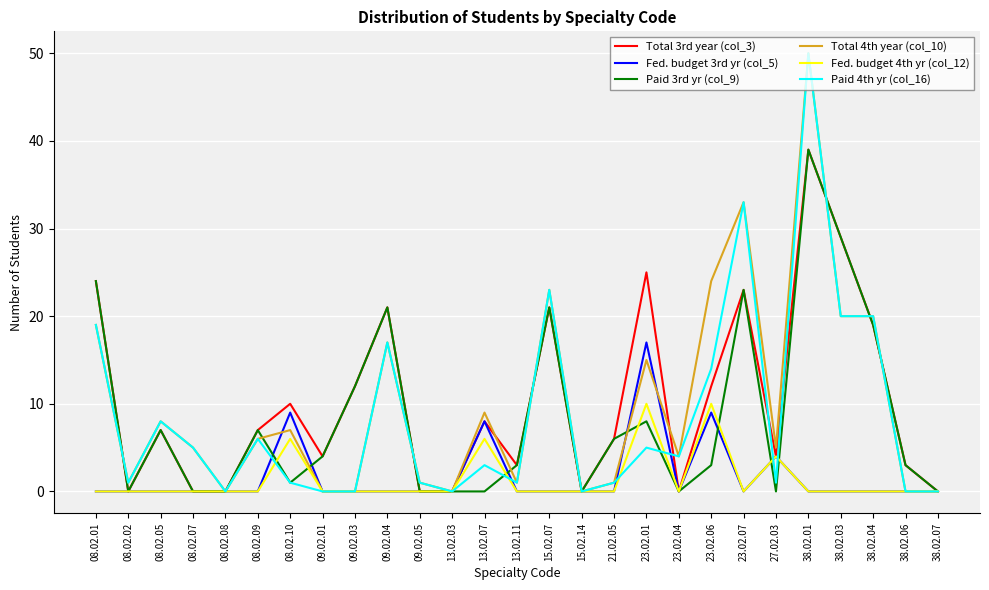

The Fed. budget 3rd yr (col_5) series shows -9 at 38.02.06. True or false?

False